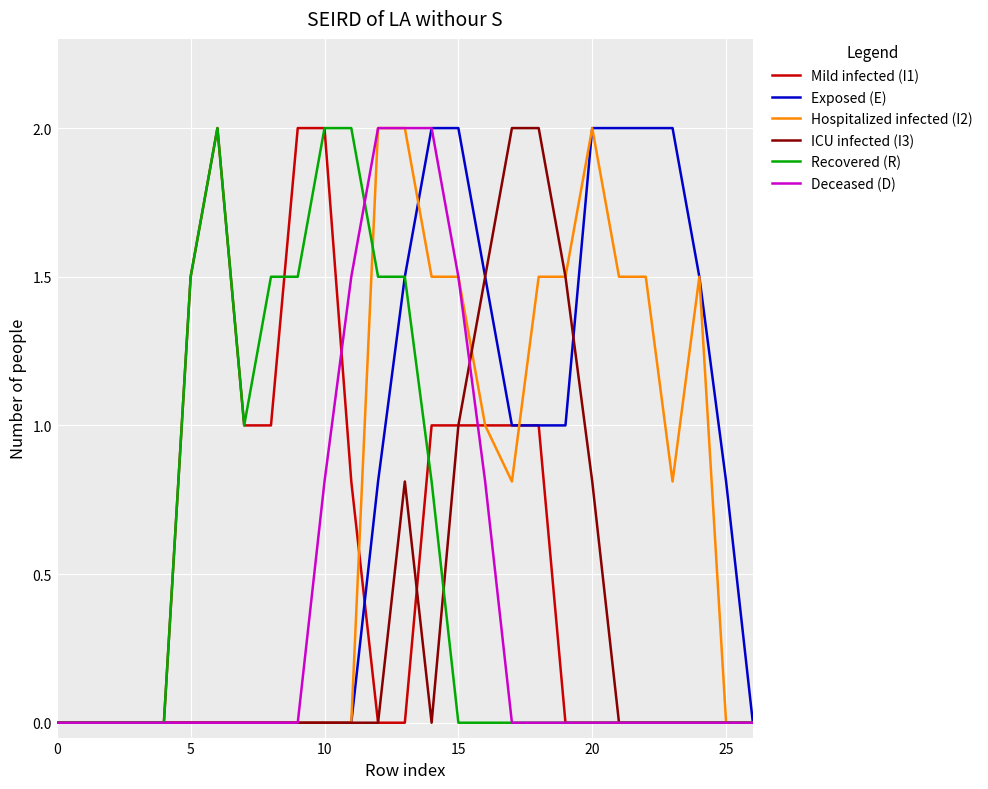

What is the maximum value for Recovered (R)?

2.0